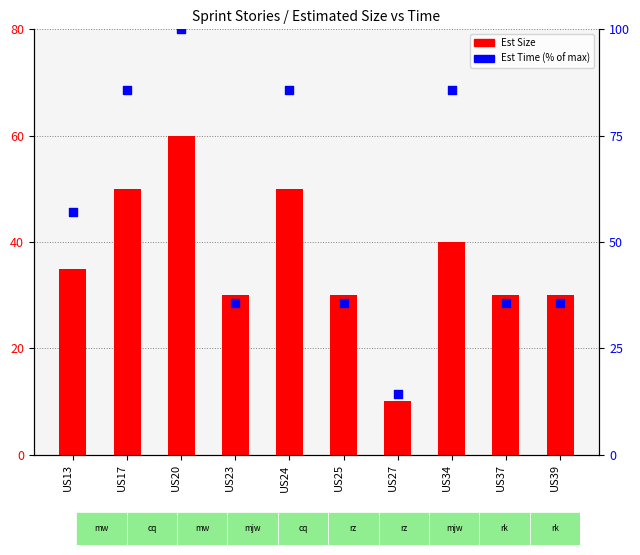

Which series contains the lowest Y value?

Est Size